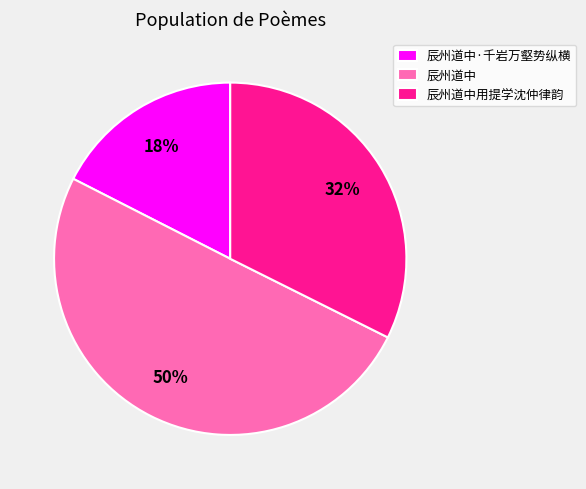

Is 辰州道中·千岩万壑势纵横 the majority of the pie?

No